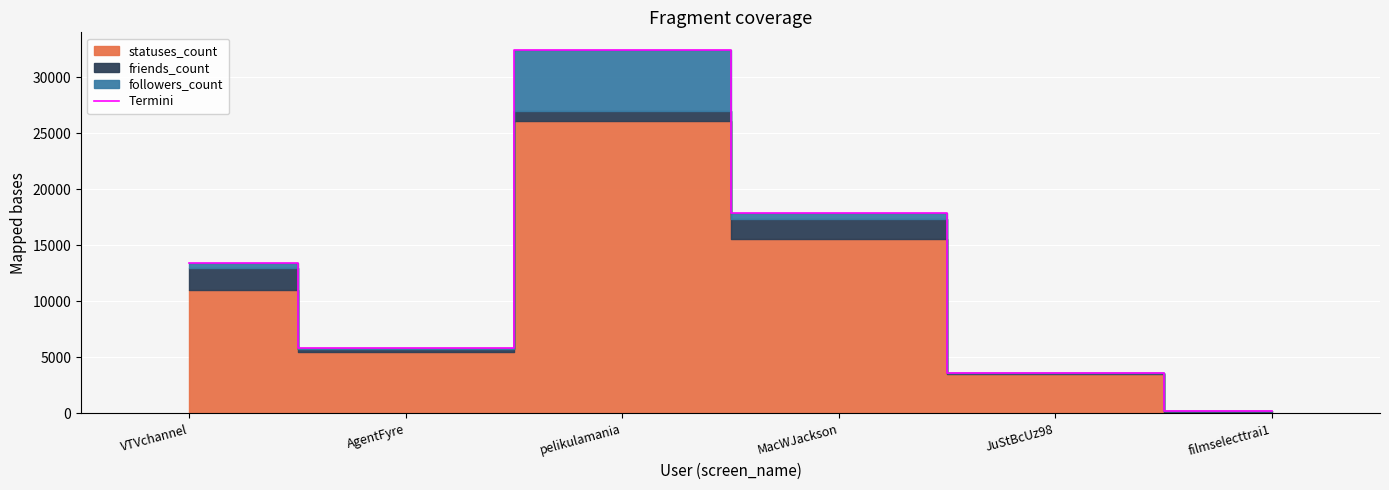

What is the sum of the values at AgentFyre and pelikulamania?

38209